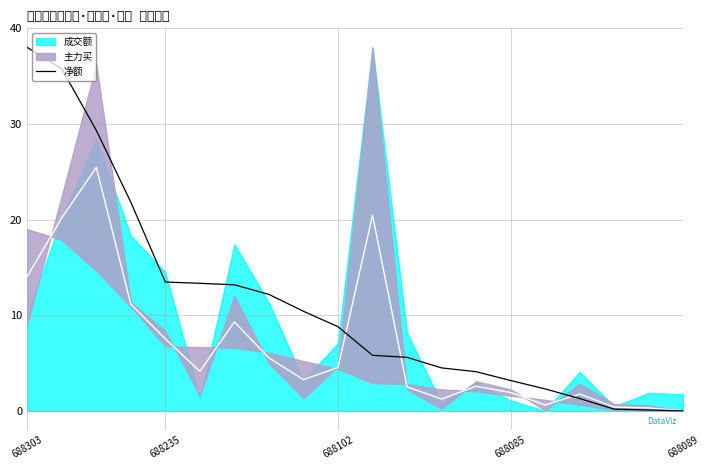

What is the average value?

11.2